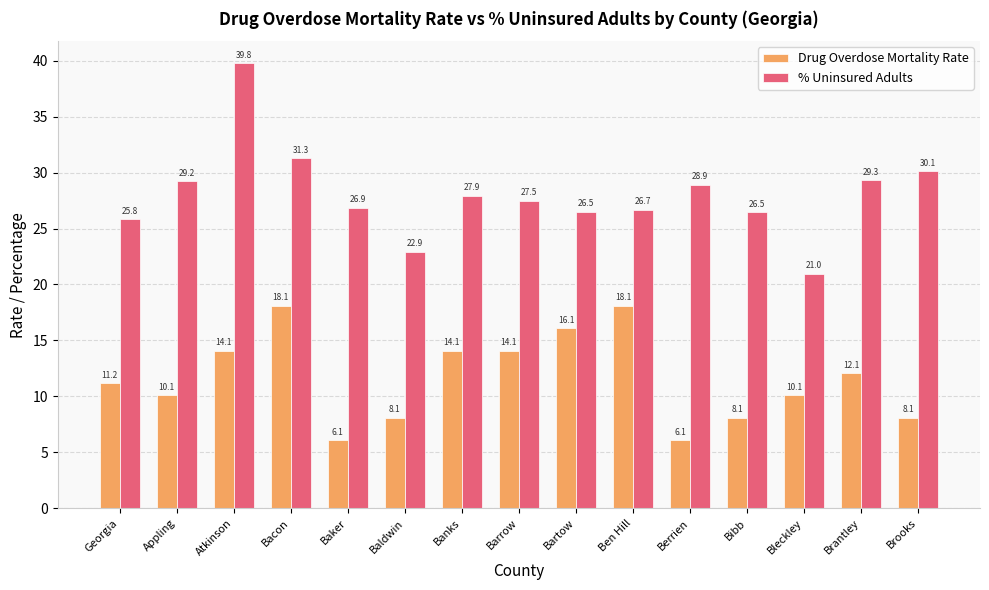

What position from the left is Barrow?

8